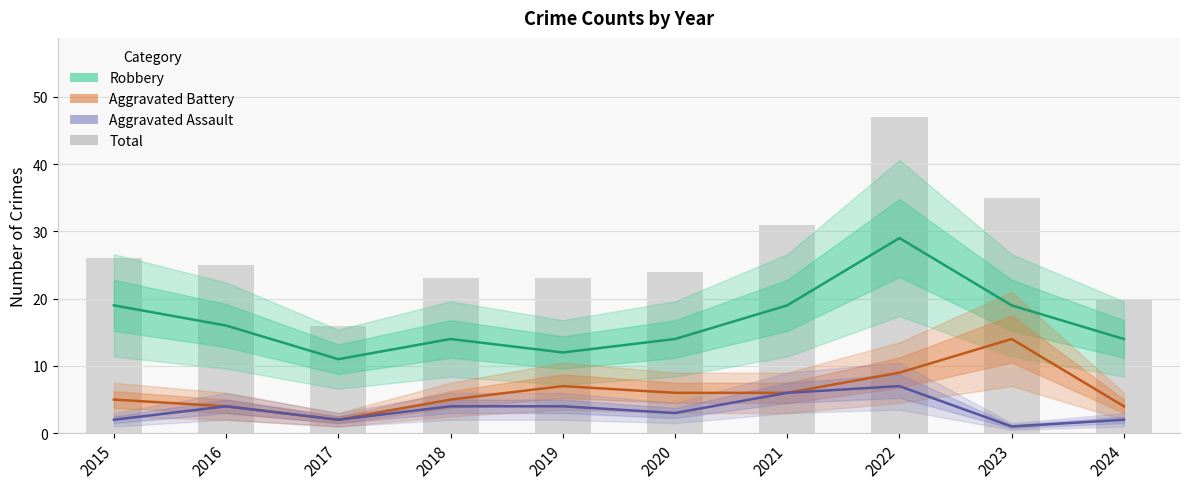

Between 2016 and 2021, which series saw the biggest shift?

Total